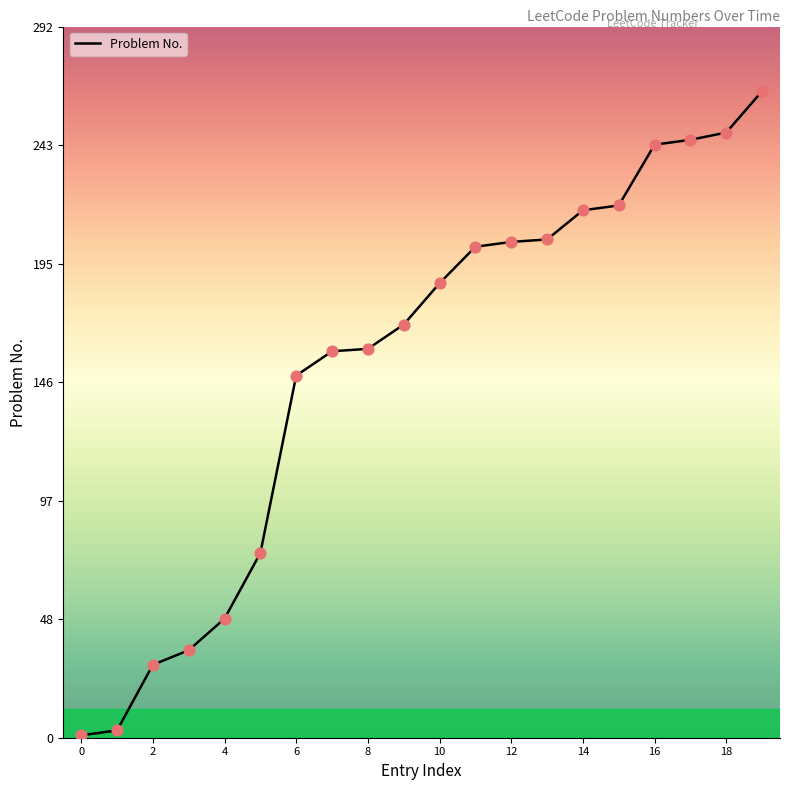

What is the greatest value displayed?

266